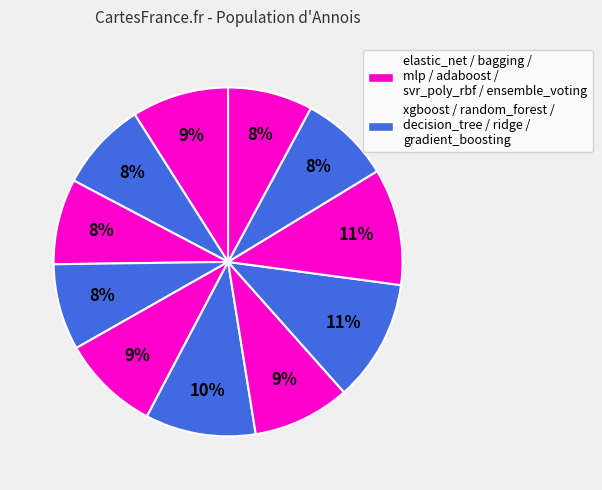

Count the number of slices in the pie.

11